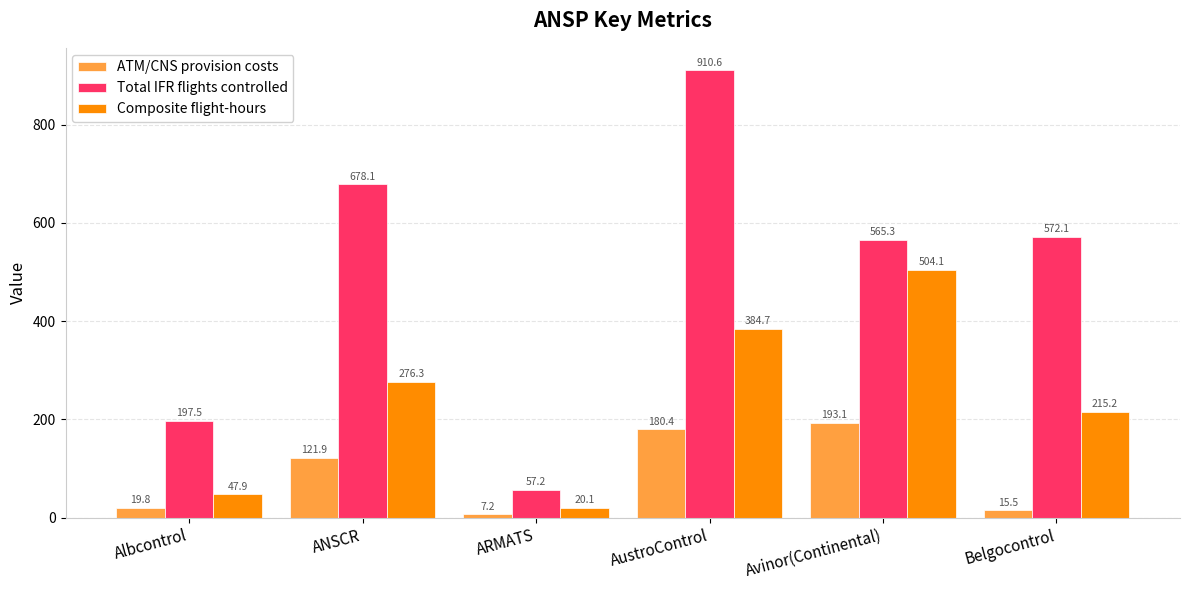

Reading left to right, transcribe all the data shown in this chart.

ATM/CNS provision costs: Albcontrol=19.8	ANSCR=121.9	ARMATS=7.2	AustroControl=180.4	Avinor(Continental)=193.1	Belgocontrol=15.5
Total IFR flights controlled: Albcontrol=197.5	ANSCR=678.1	ARMATS=57.2	AustroControl=910.6	Avinor(Continental)=565.3	Belgocontrol=572.1
Composite flight-hours: Albcontrol=47.9	ANSCR=276.3	ARMATS=20.1	AustroControl=384.7	Avinor(Continental)=504.1	Belgocontrol=215.2